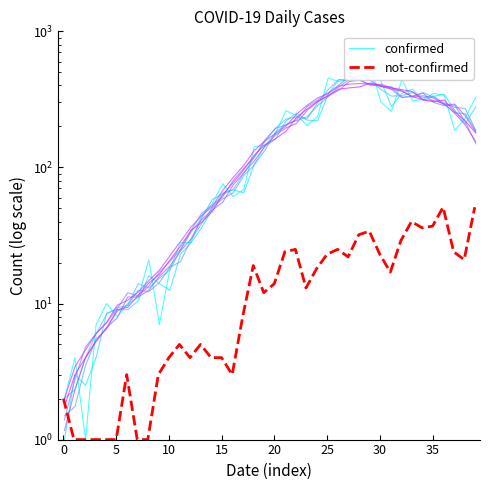

True or false: confirmed and not-confirmed intersect in this chart.

False